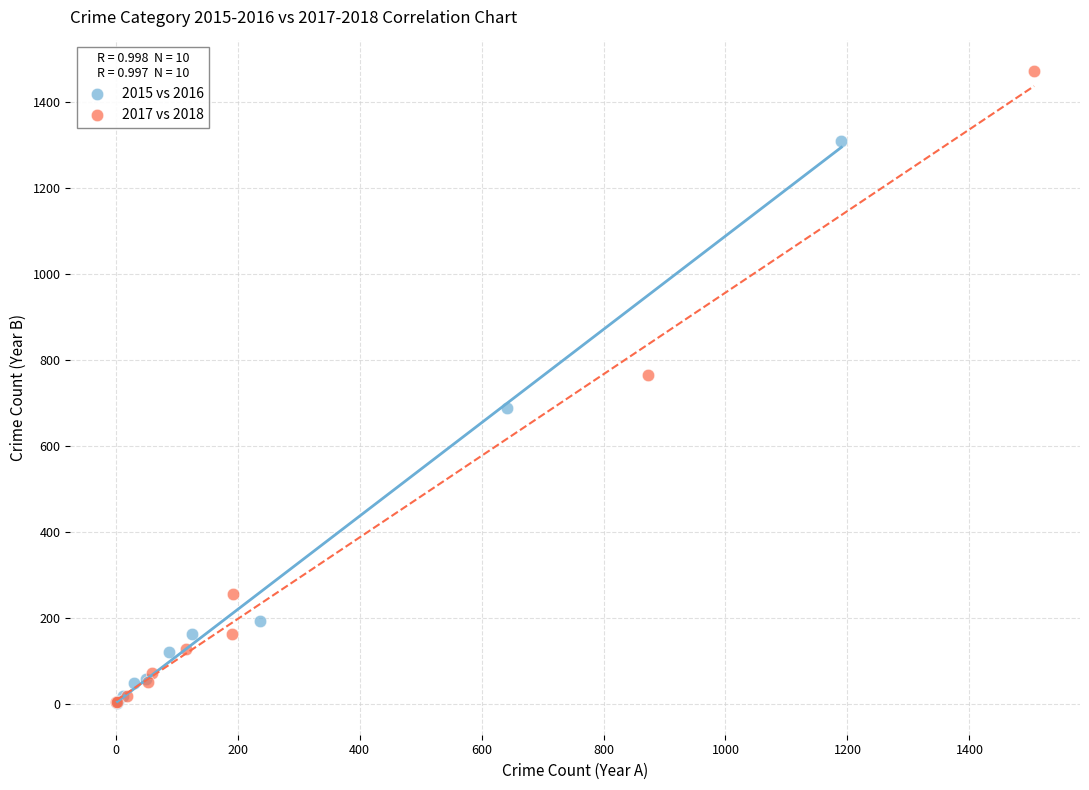

Which series has the widest spread of Y values?

2017 vs 2018